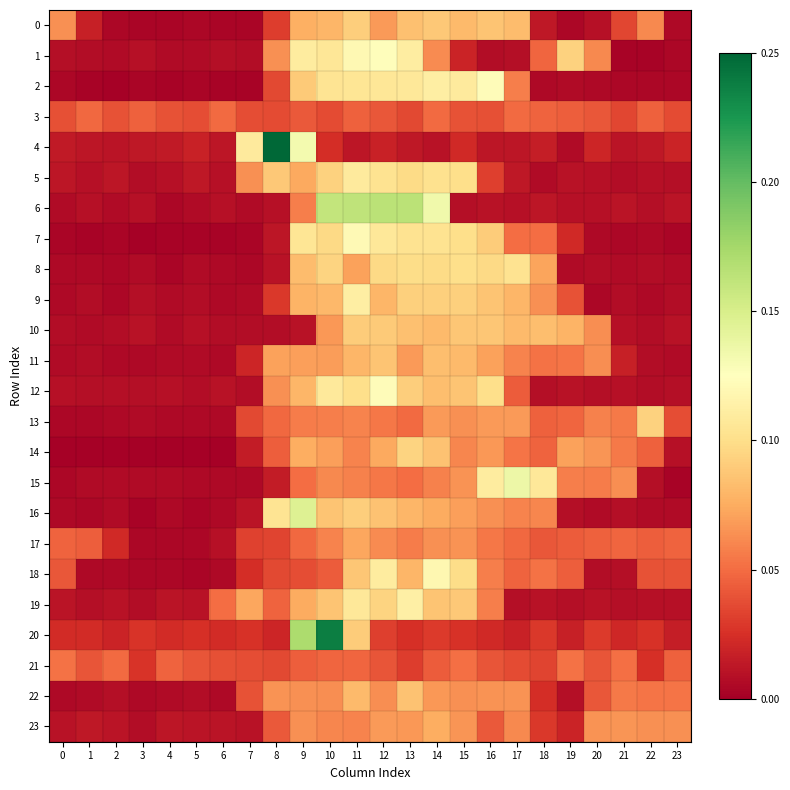

List the series in order of their peak value, lowest first.

3, 21, 17, 23, 22, 11, 10, 0, 13, 14, 8, 5, 9, 19, 18, 7, 12, 2, 1, 15, 16, 6, 20, 4